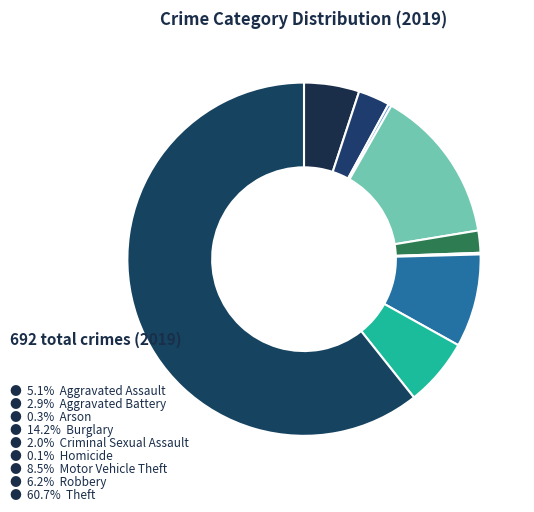

How many slices are in this pie chart?

9